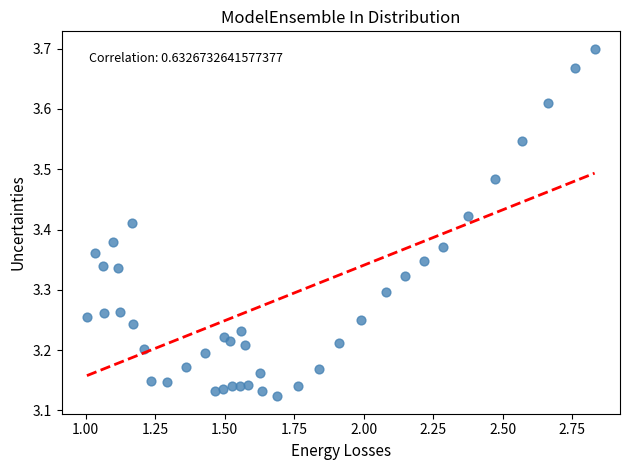

What is the range of Y values (max minus min)?

0.6